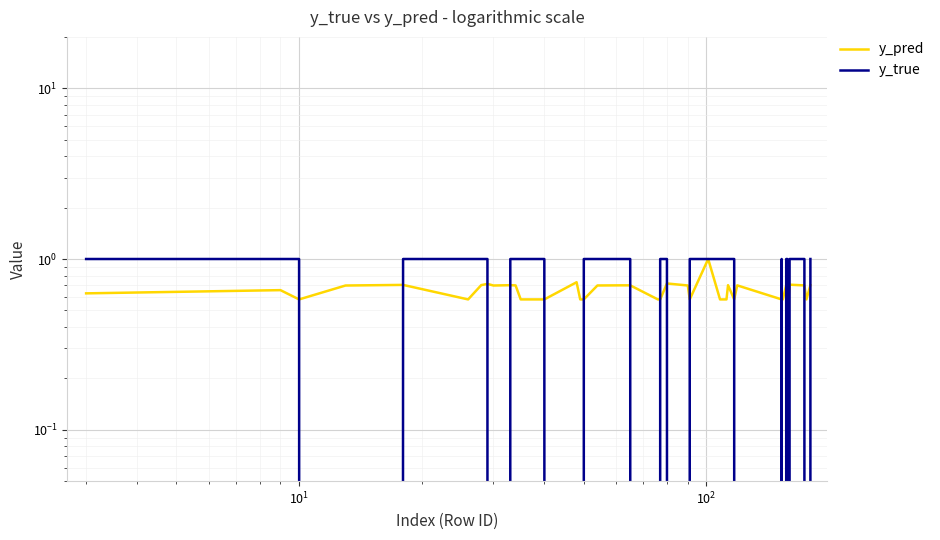

What is the sum of all y_pred values?

26.1